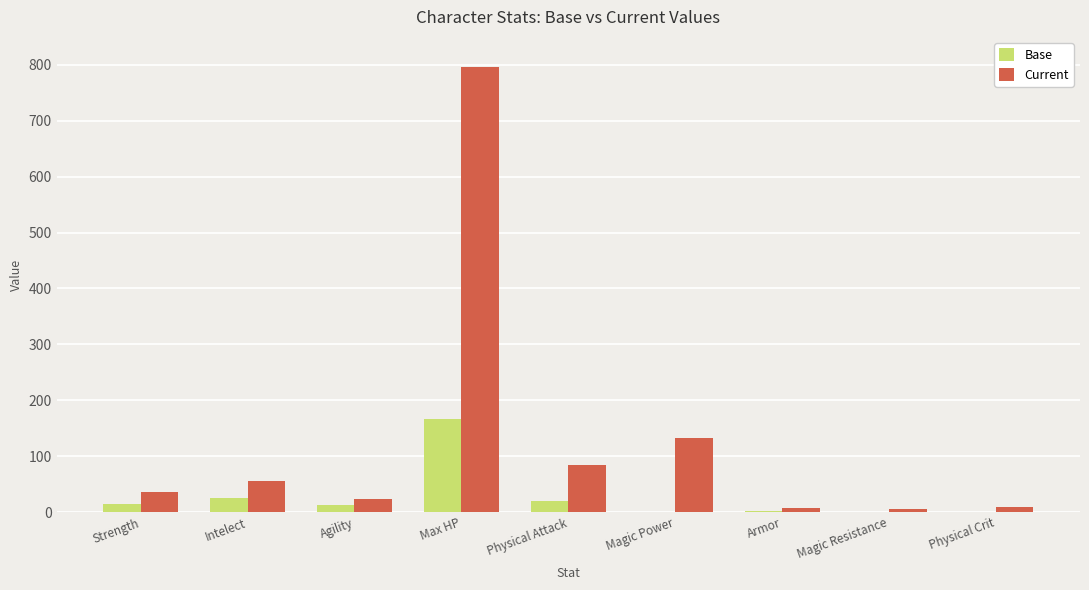

Does the chart contain stacked bars?

No